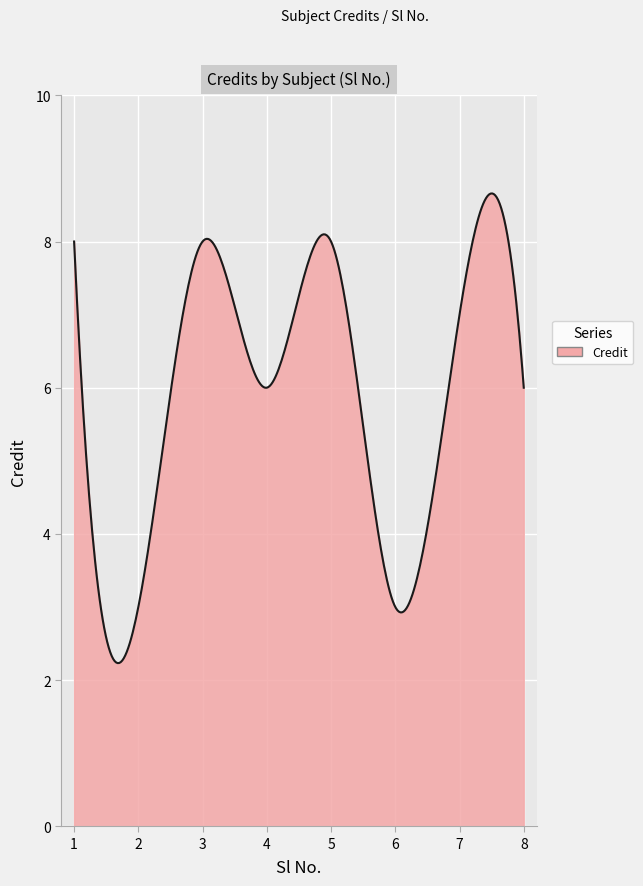

What is the smallest value displayed?

2.2